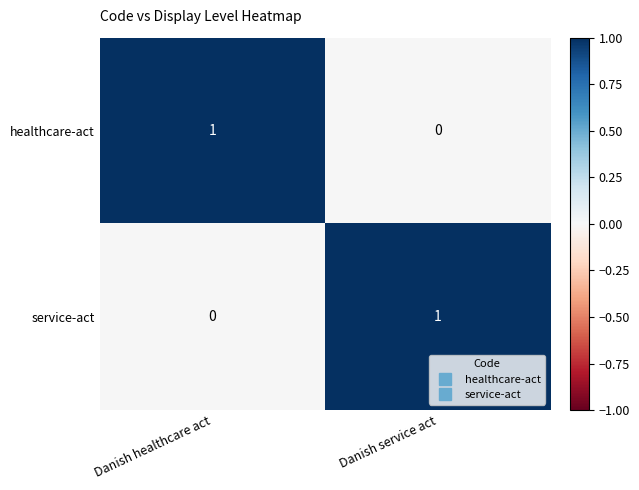

At which label is healthcare-act closest to 0?

Danish service act